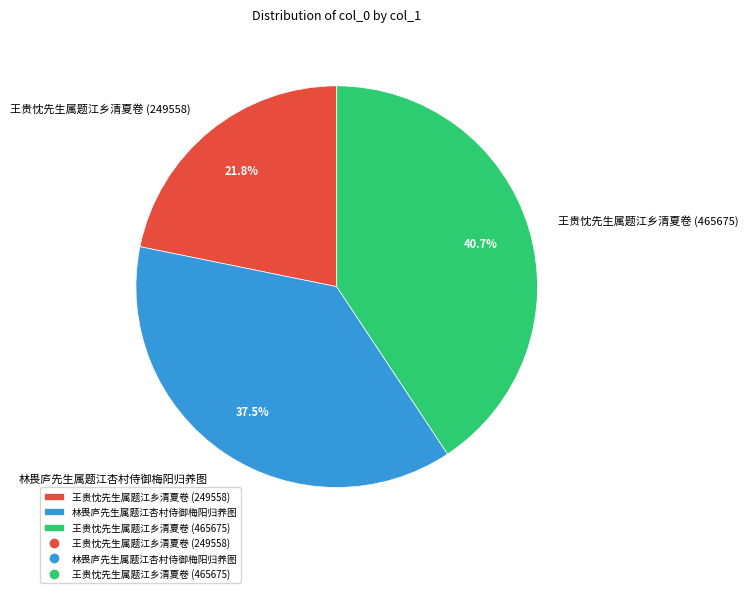

Combined, what portion of the pie is 林畏庐先生属题江杏村侍御梅阳归养图 and 王贵忱先生属题江乡清夏卷 (465675)?

78.2%